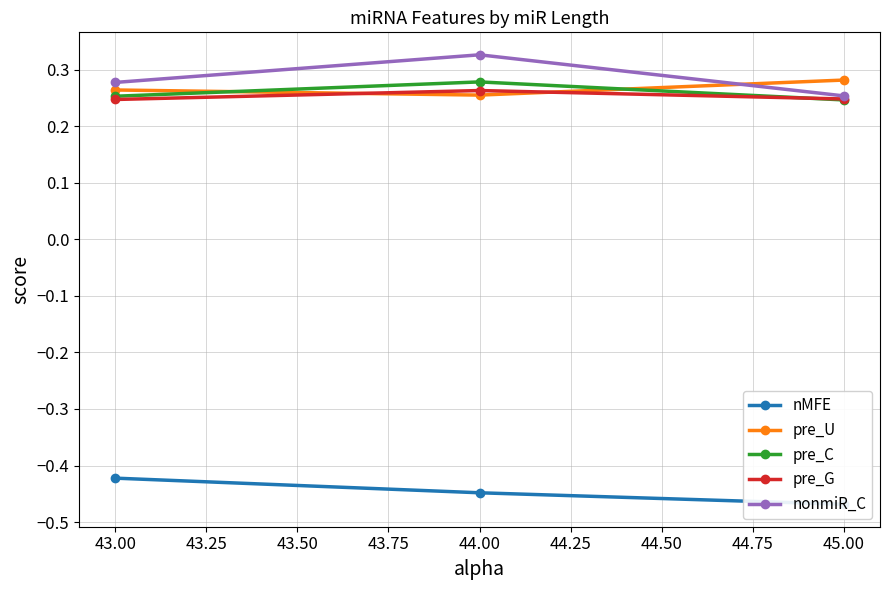

Count the number of categories in the chart.

3